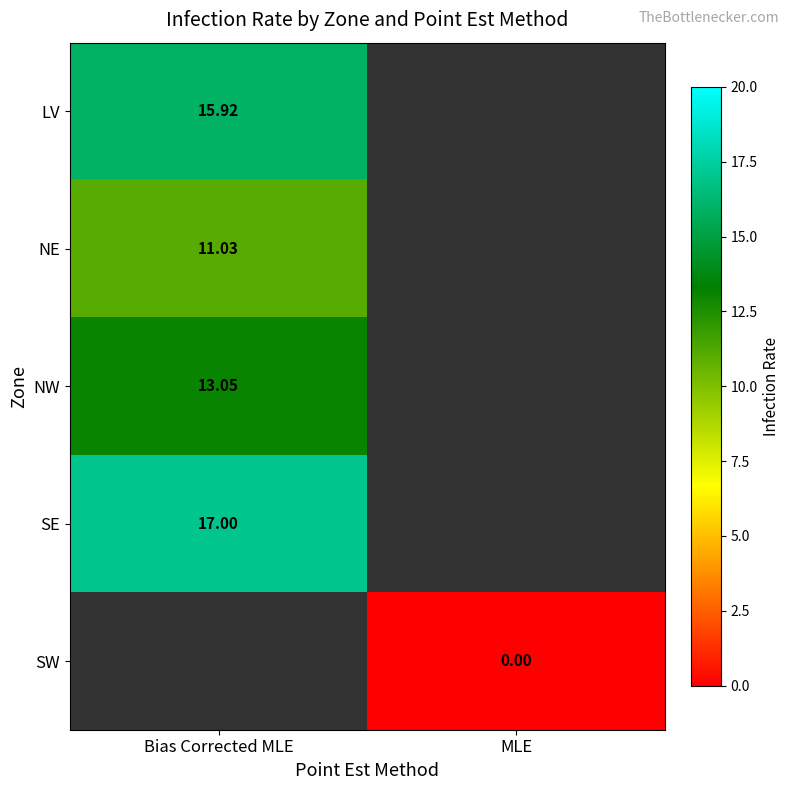

At which category does the chart reach its minimum across all series?

MLE